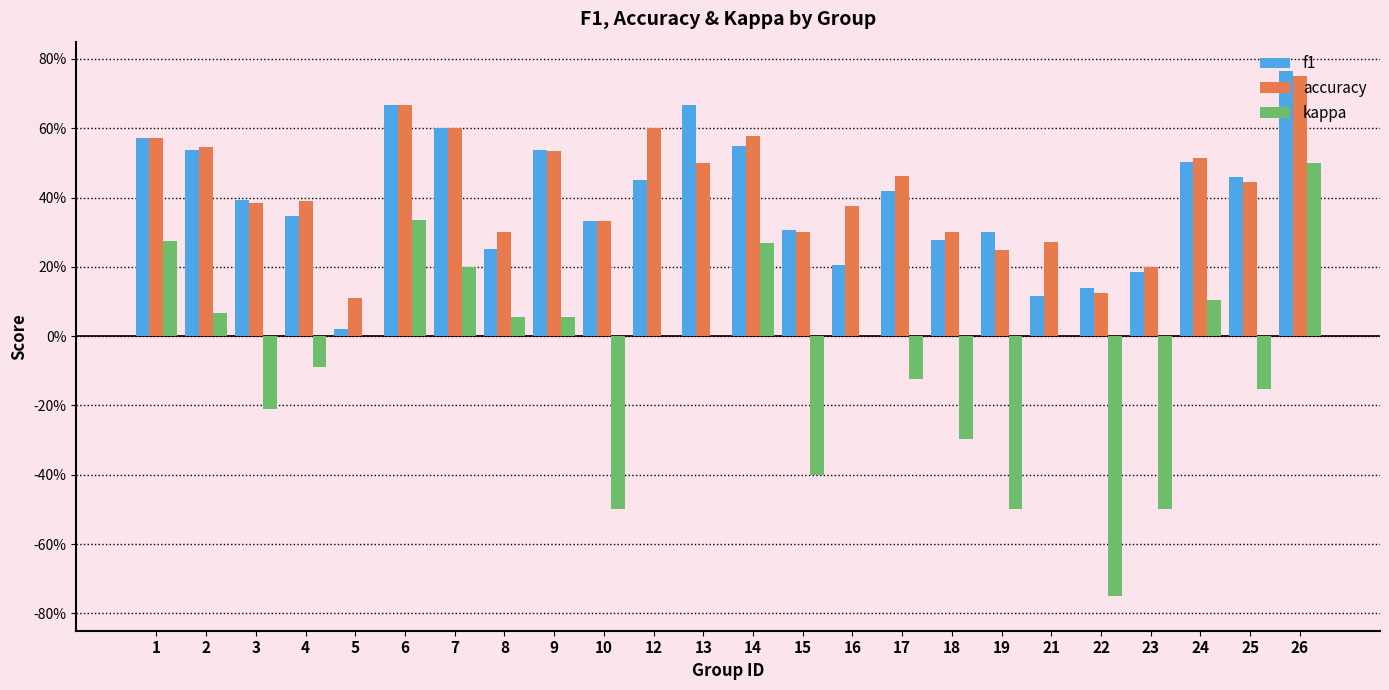

Does the chart contain stacked bars?

No